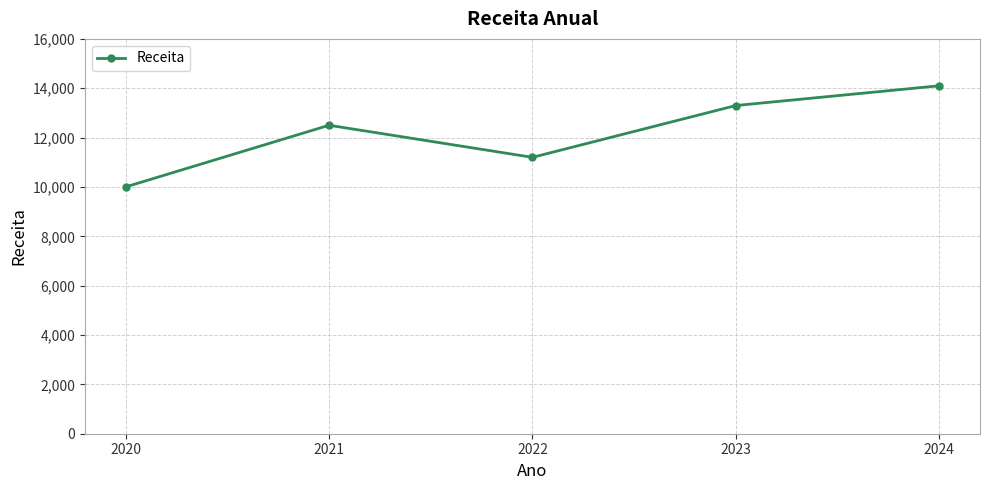

What is the change in value from 2021 to 2022?

-1300